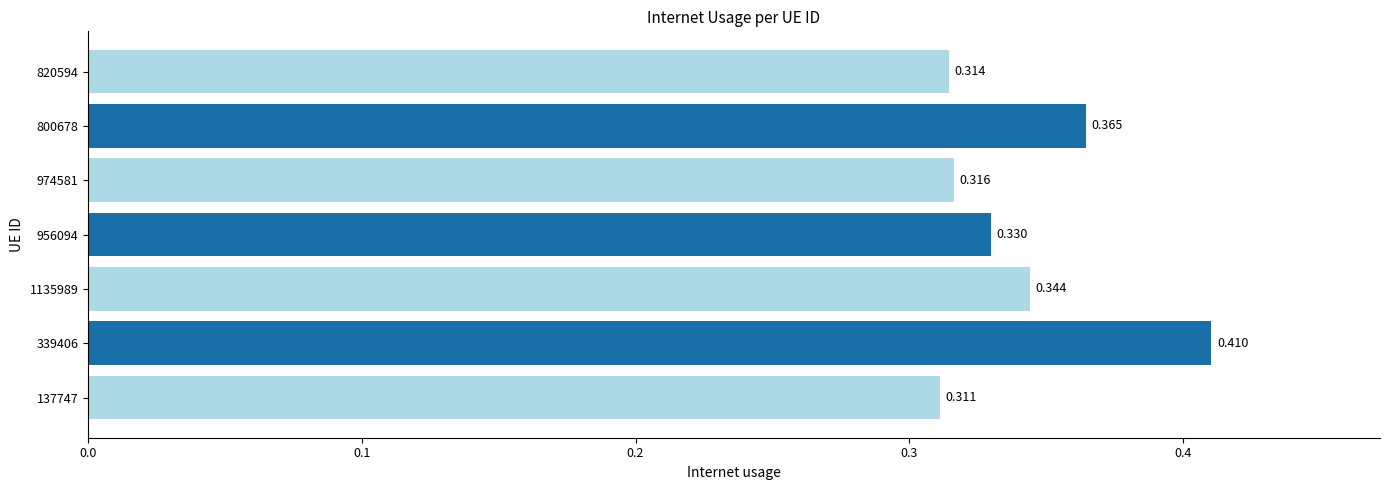

How many bars are there in total?

7